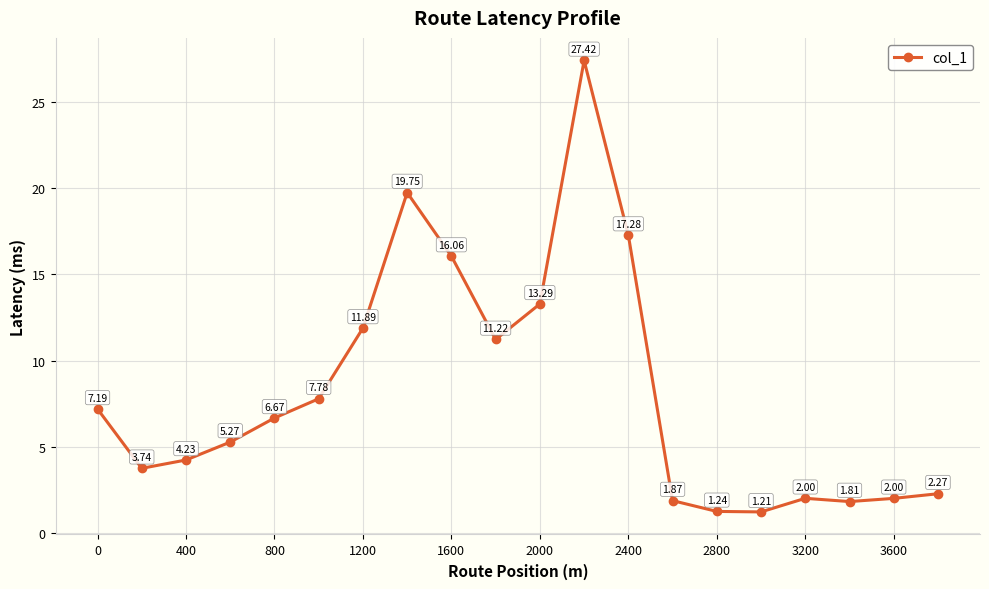

What is the difference between the second highest and second lowest values?

18.5